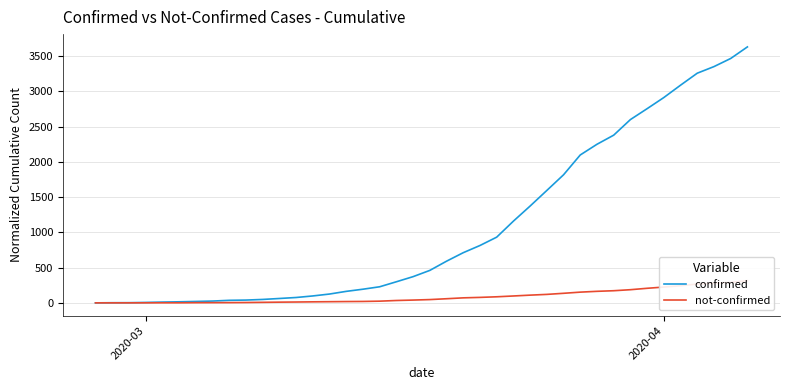

What is the highest value of the confirmed series?

3628.5